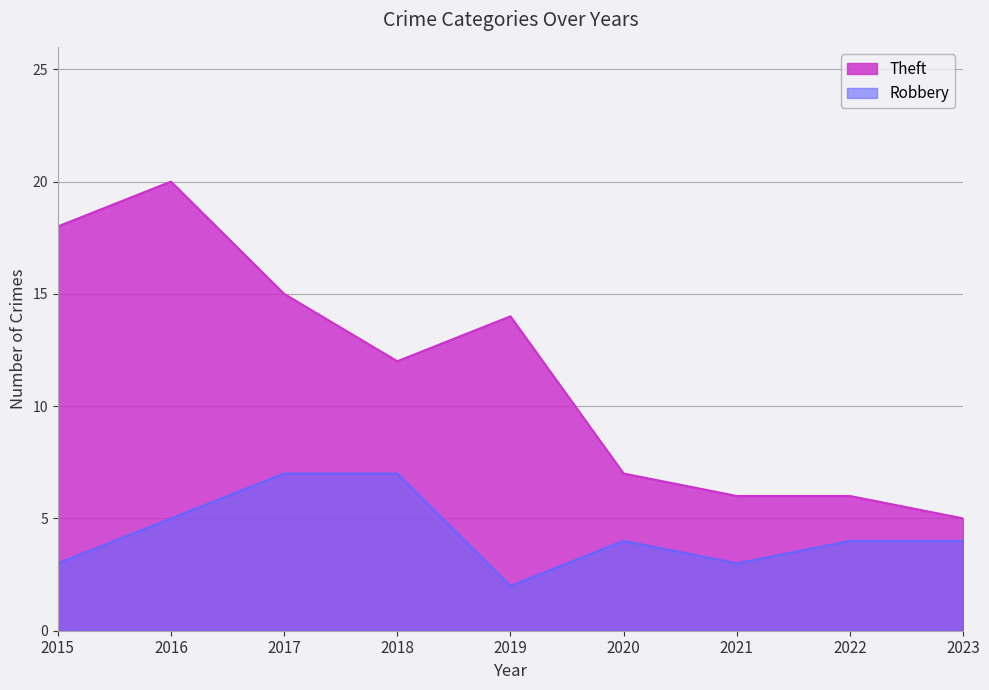

What is the difference between the highest and lowest values at 2019?

12